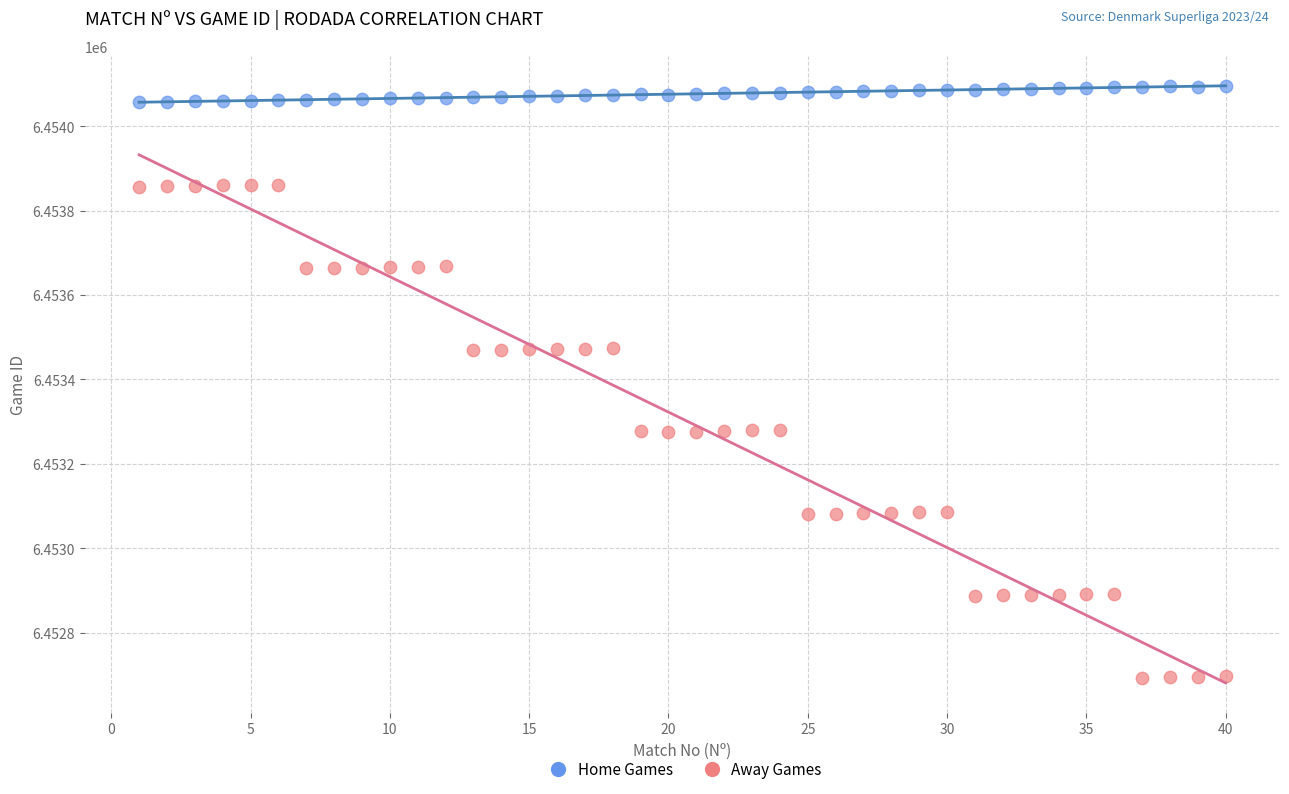

What is the X range (max minus min) for the scatter plot?

39